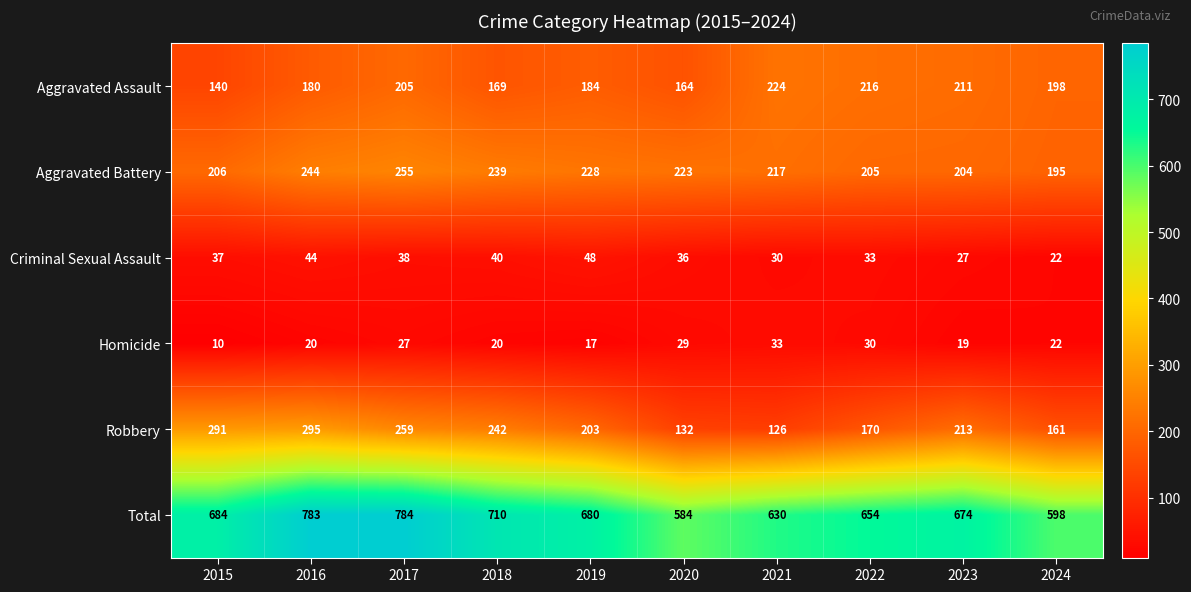

What is the difference between the Criminal Sexual Assault values at 2022 and 2020?

3